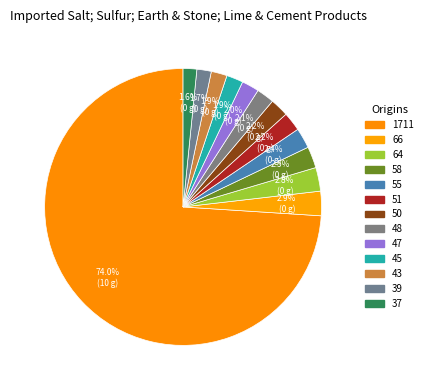

What is the largest slice in the pie chart?

1711